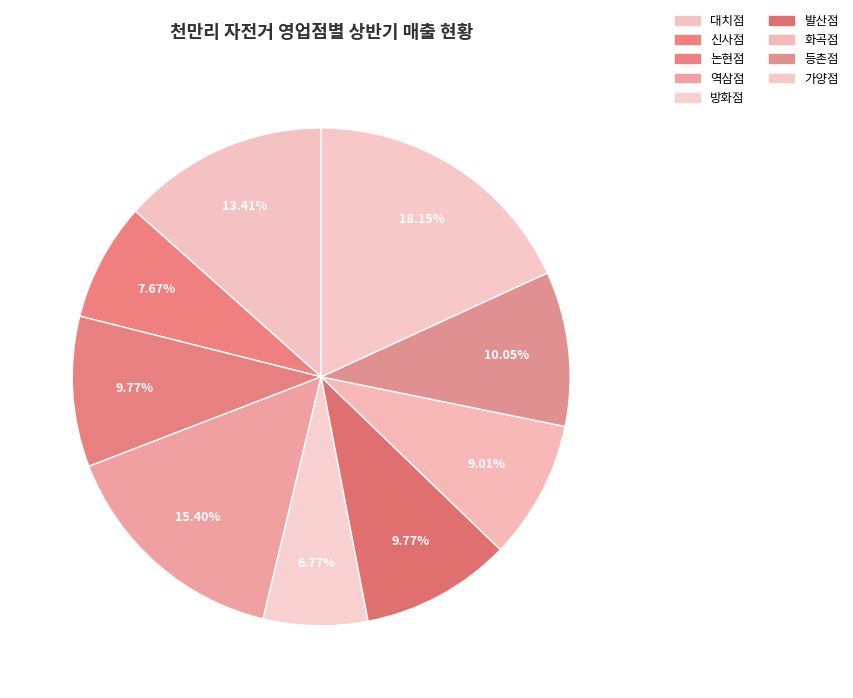

What is the change in value from 역삼점 to 방화점?

-14120000